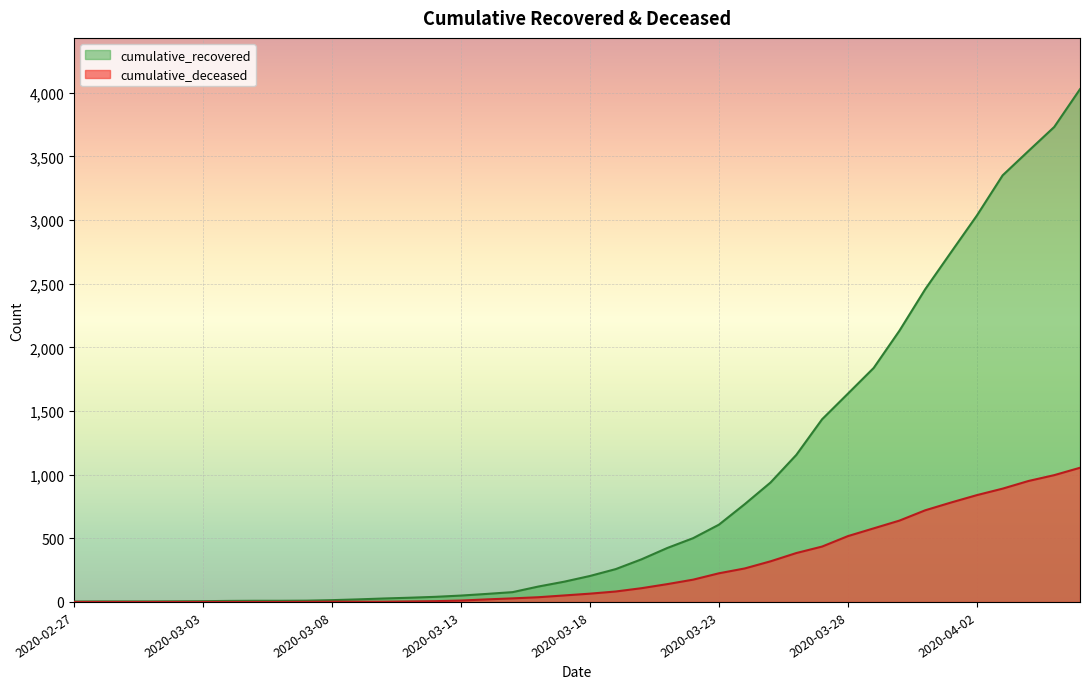

True or false: cumulative_deceased has more than 1 interior local peaks.

False